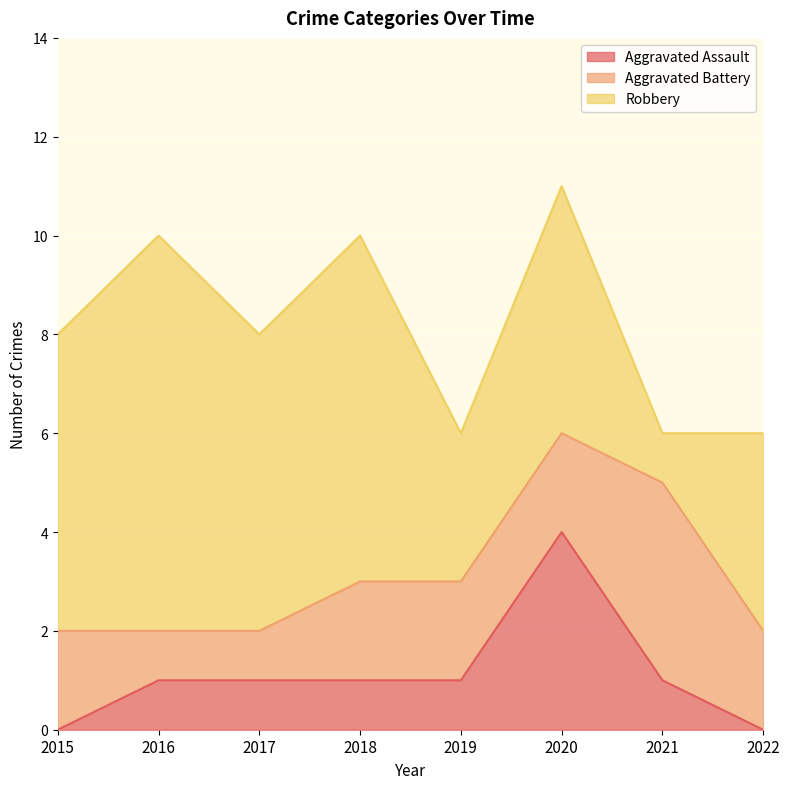

Rank the series by their average value, from highest to lowest.

Robbery, Aggravated Battery, Aggravated Assault